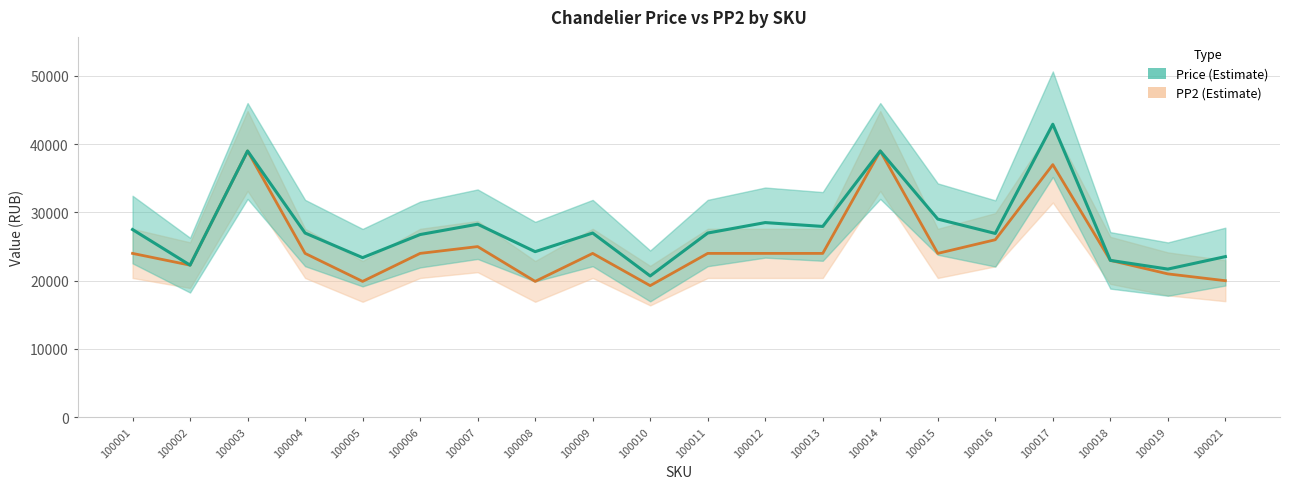

True or false: PP2 has a value of 10268 at 100019.

False